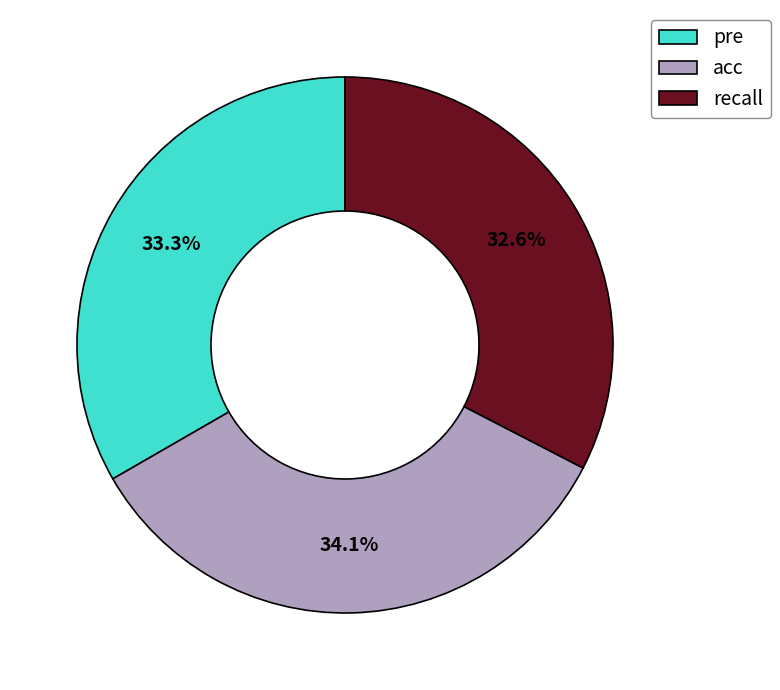

How many slices are in this pie chart?

3